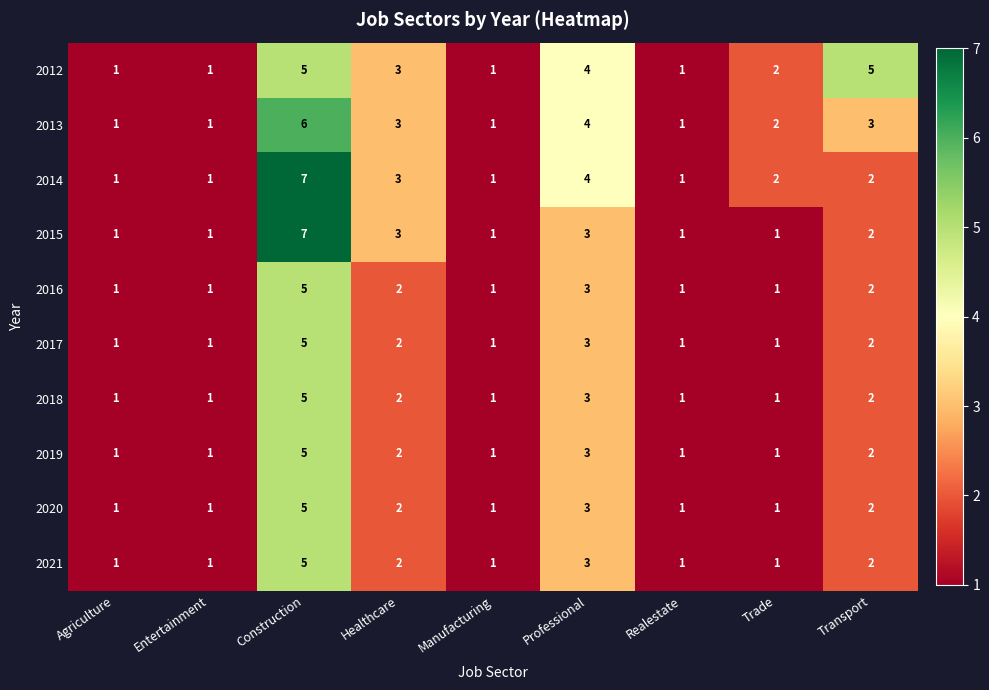

At which category does the chart reach its peak across all series?

Construction